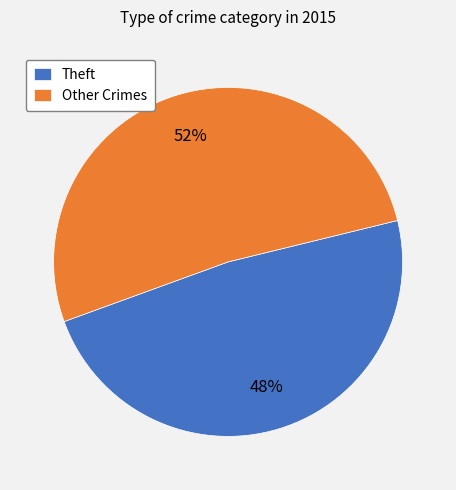

How many segments does this pie chart have?

2